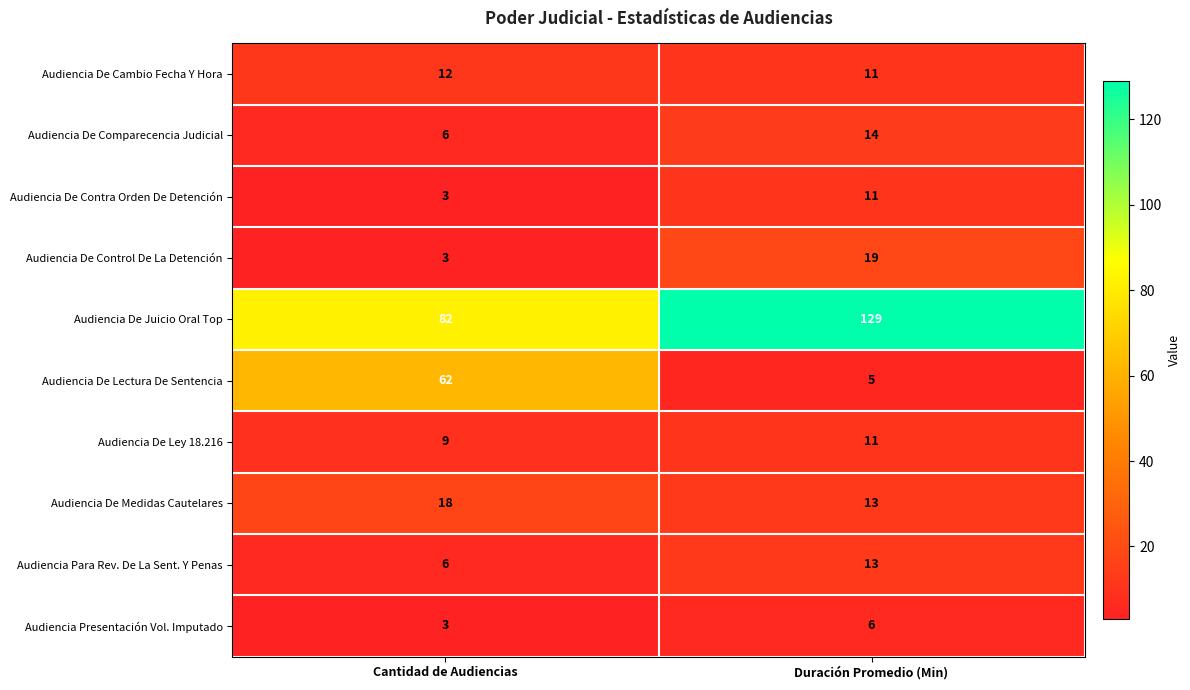

True or false: Audiencia De Lectura De Sentencia has a value of 7 at Duración Promedio (Min).

False